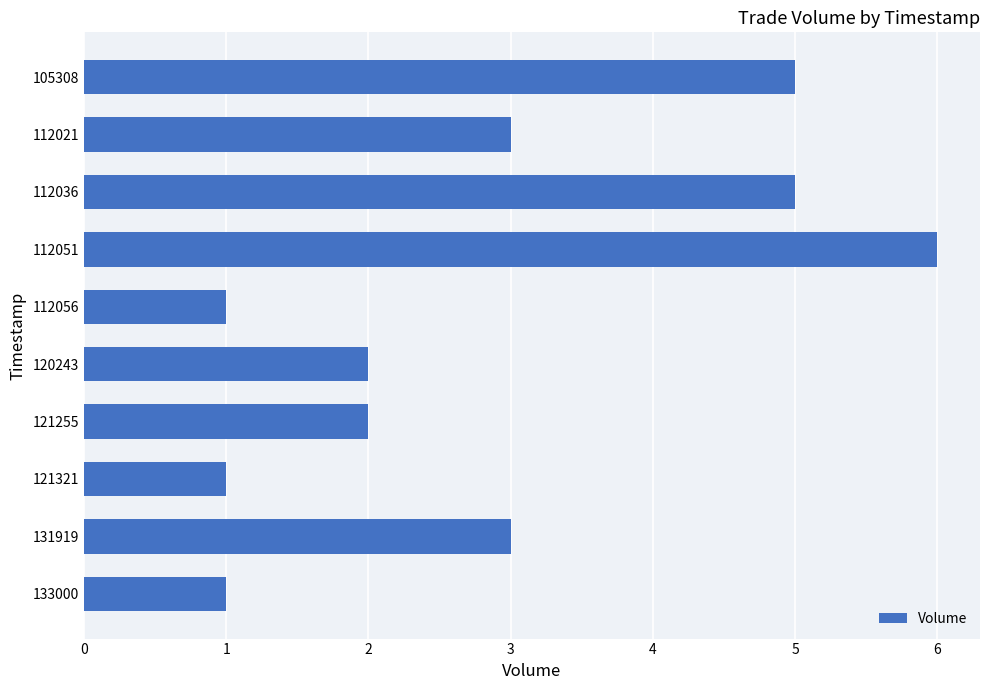

What is the difference between the maximum and minimum values?

5